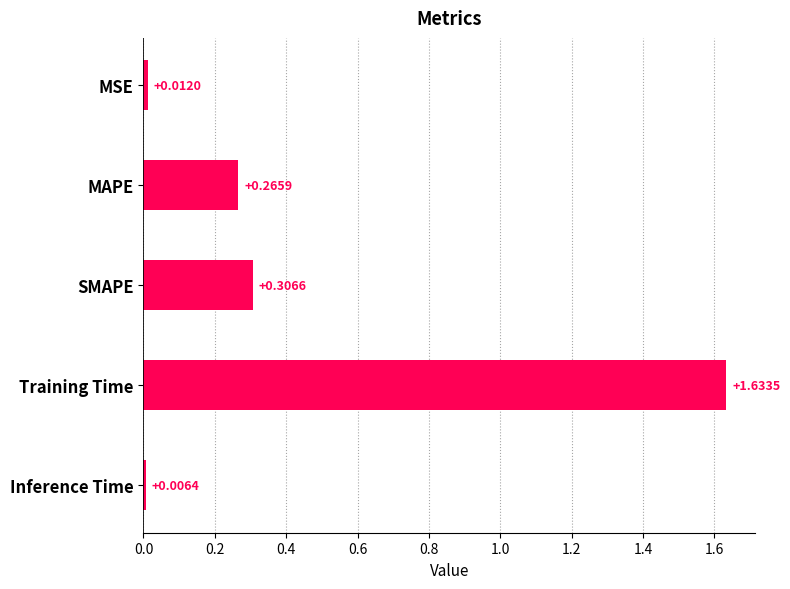

Count the number of categories in the chart.

5